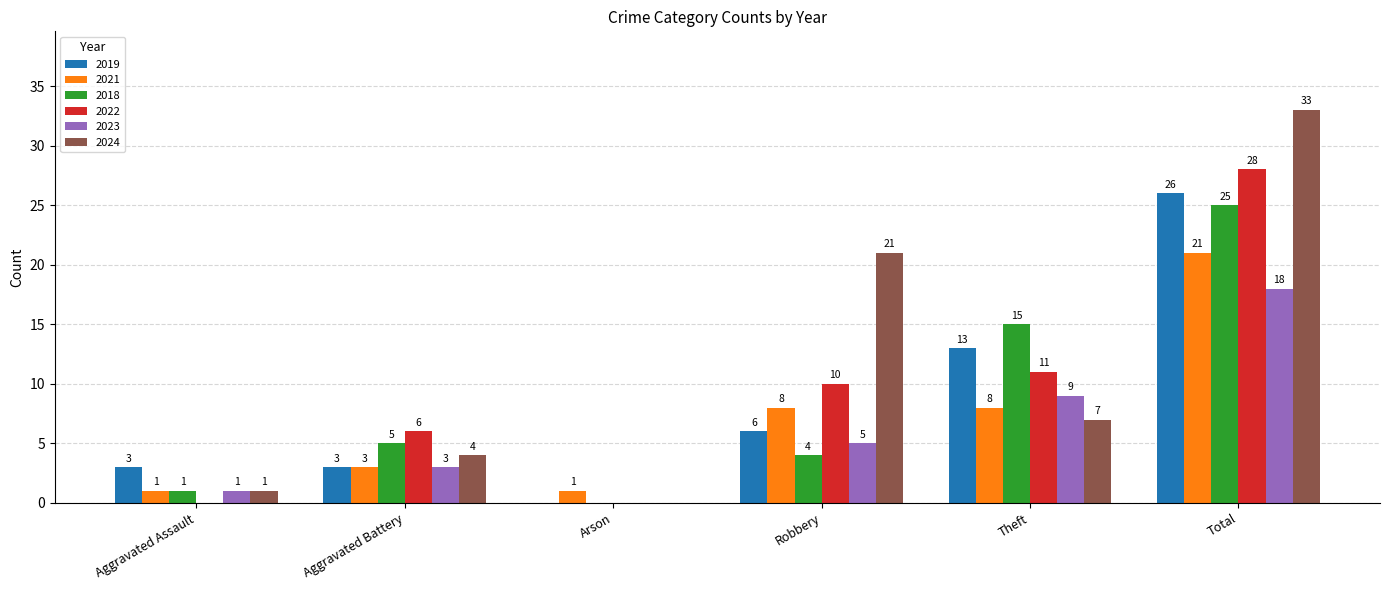

What is the sum of the 2023 values at Theft and Total?

27